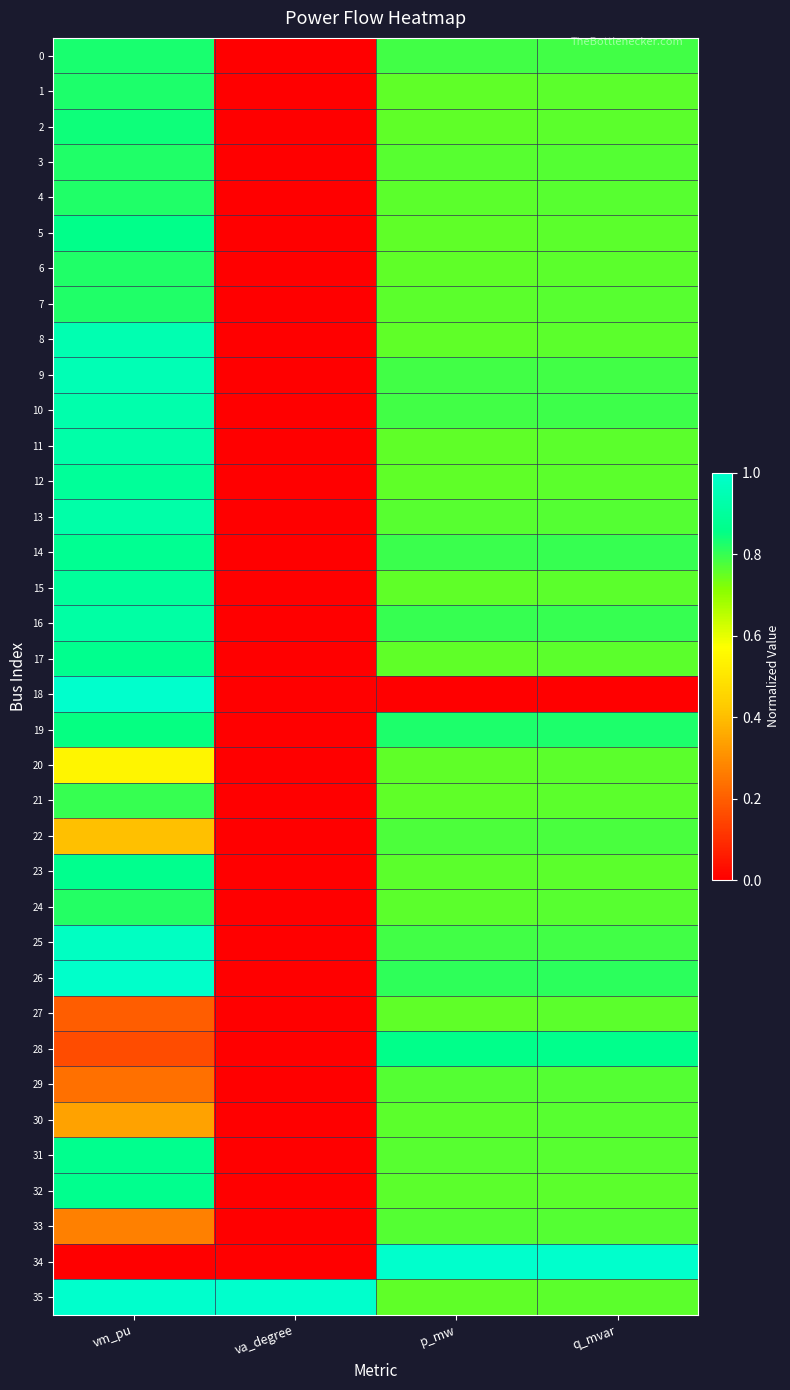

How many distinct data groups are displayed?

36